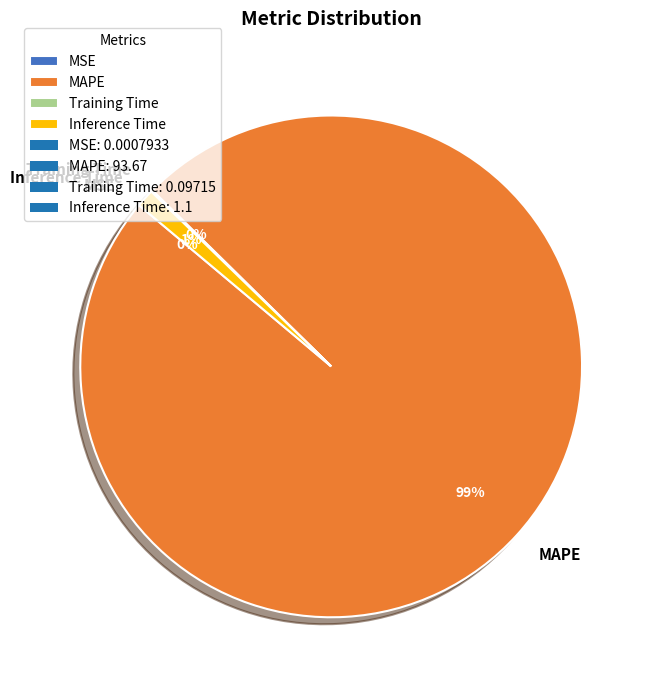

True or false: Inference Time accounts for 1% of the total.

True